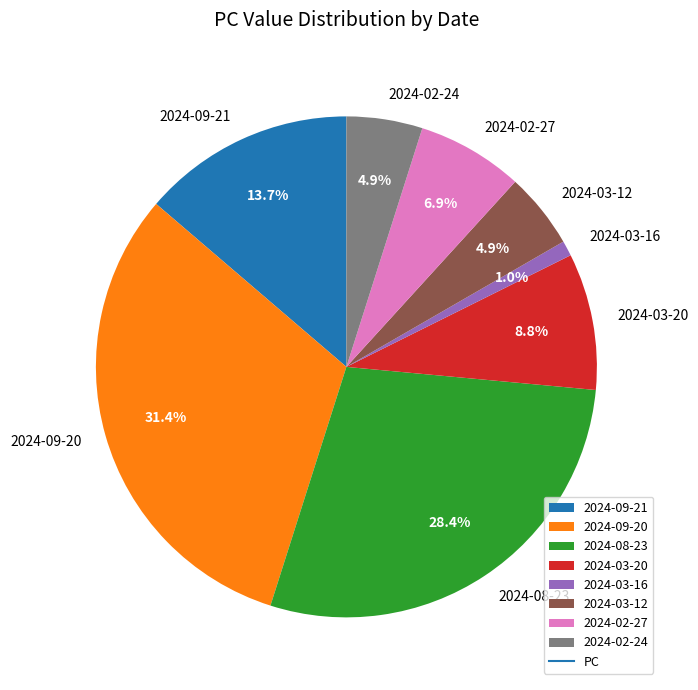

The 2024-03-20 slice represents 9% of the pie. True or false?

True